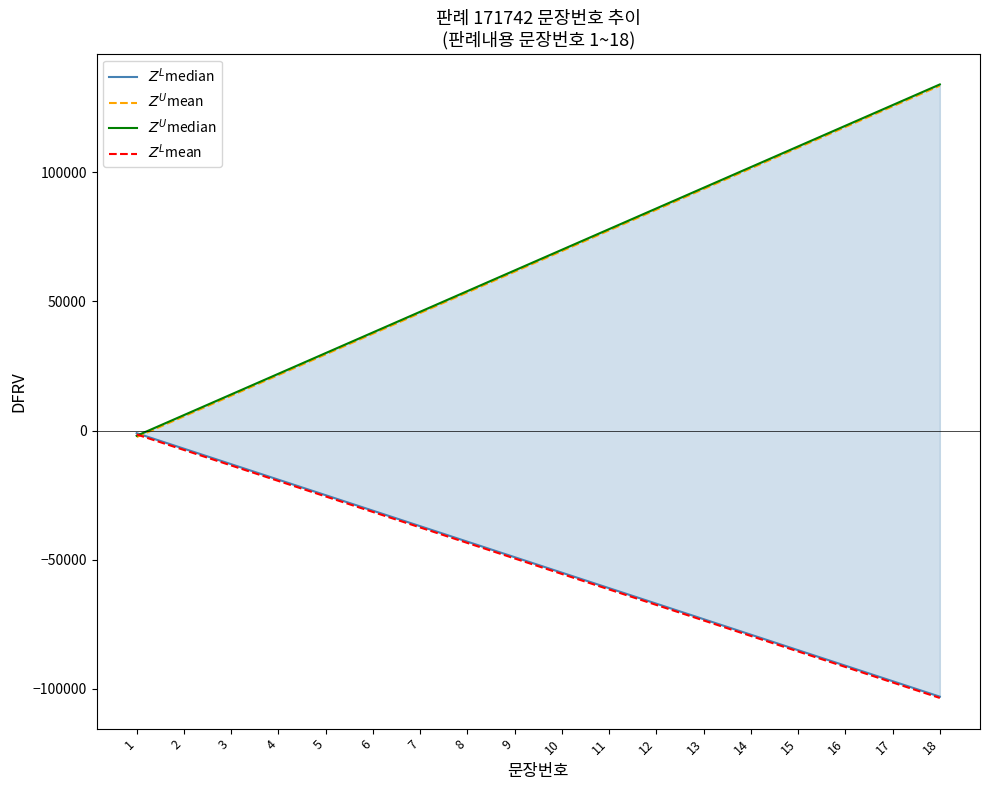

The $Z^U$median series shows 62000 at 9. True or false?

True